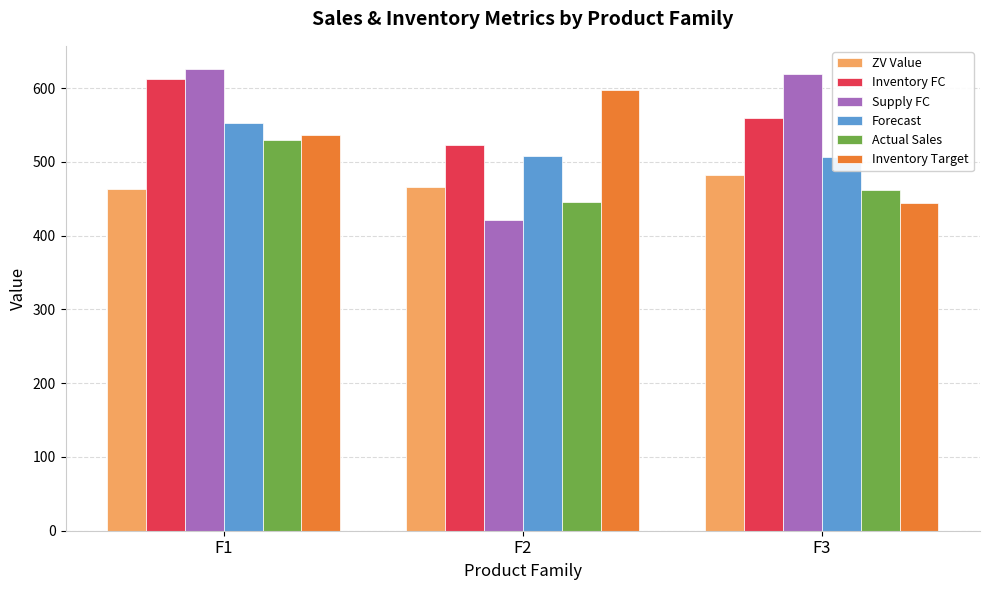

What is the sum of all Forecast values?

1567.1